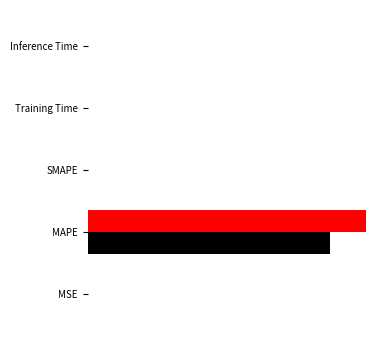

What is the maximum value shown in the chart?

30.5